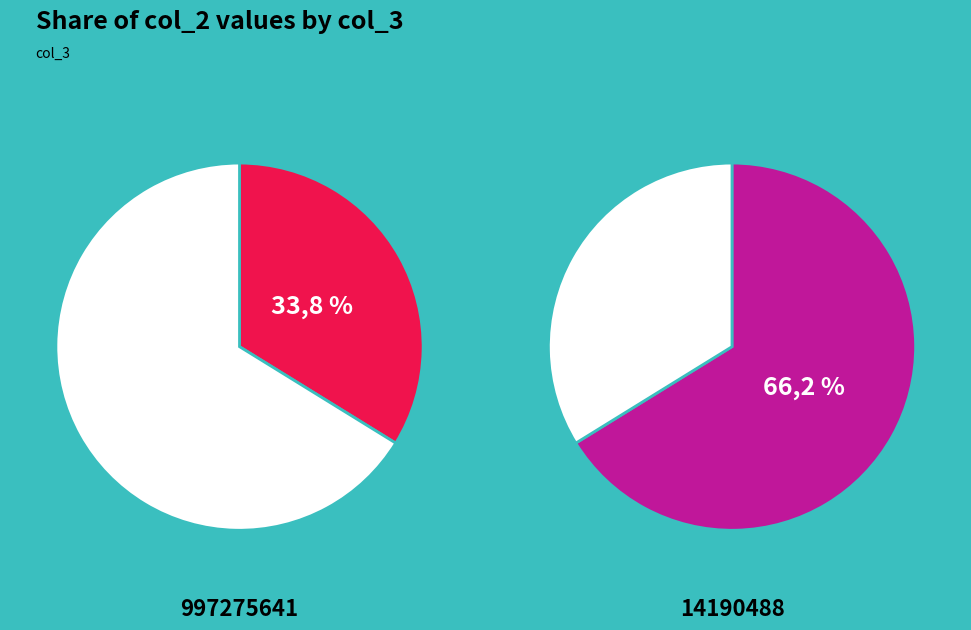

True or false: 14190488 accounts for 57% of the total.

False